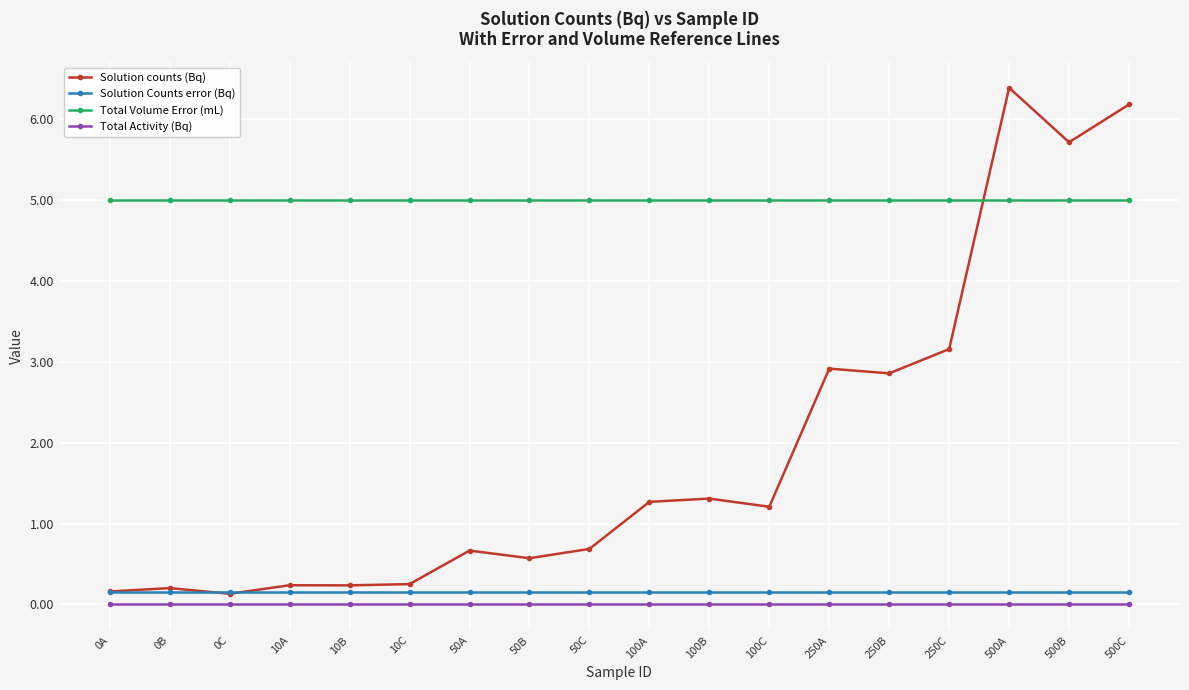

What position from the left is 10B?

5